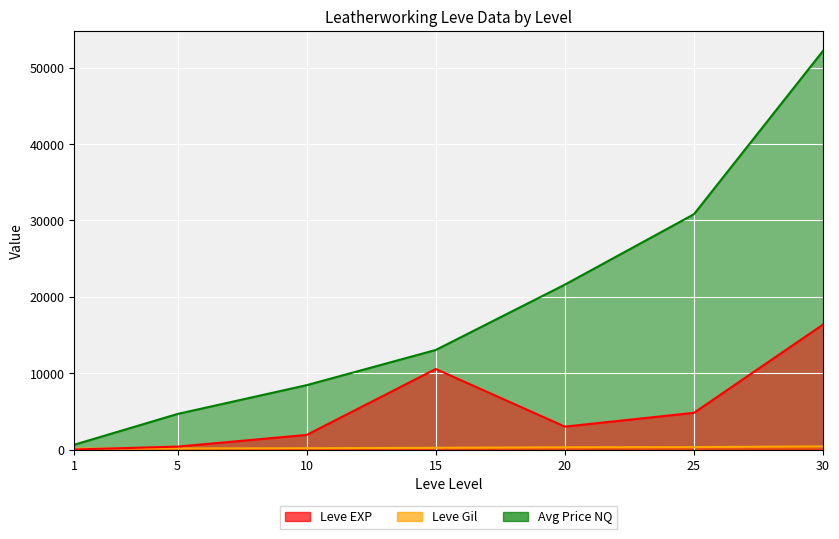

What value does the Leve Gil series have at 5?

140